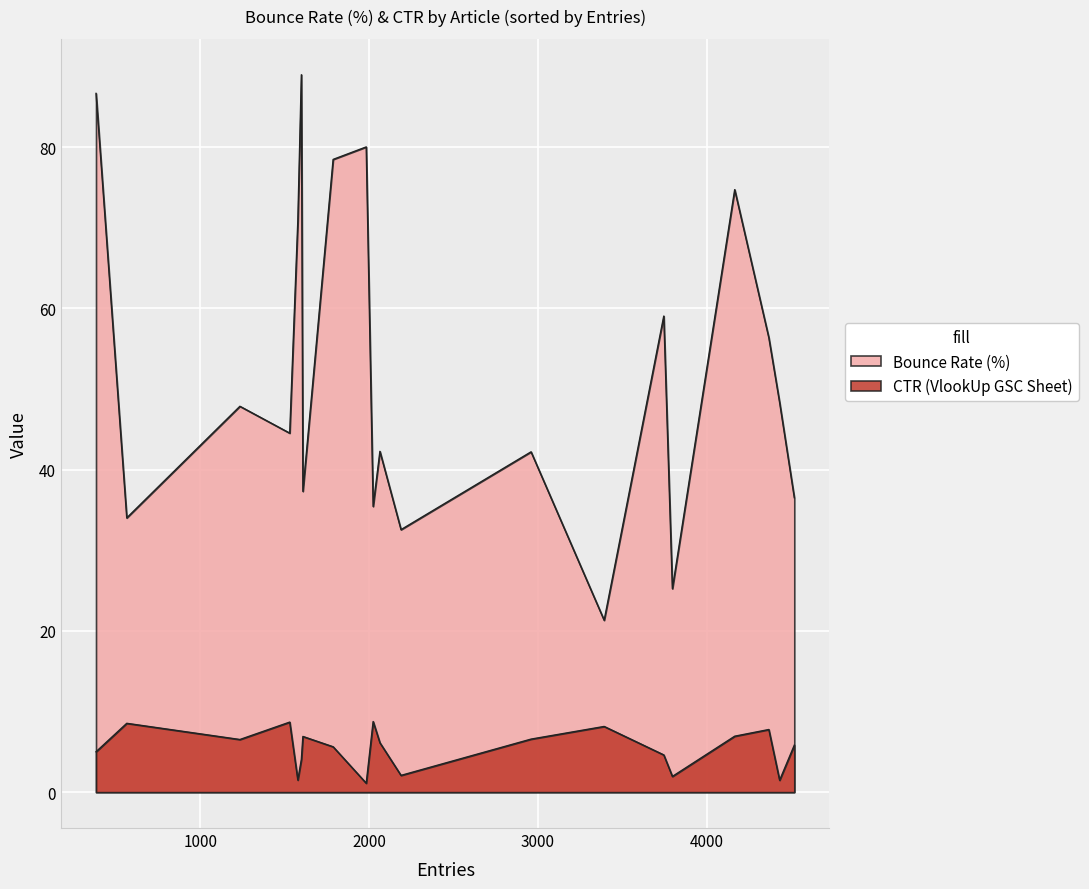

What is the total value across all series at Article 20?

29.5